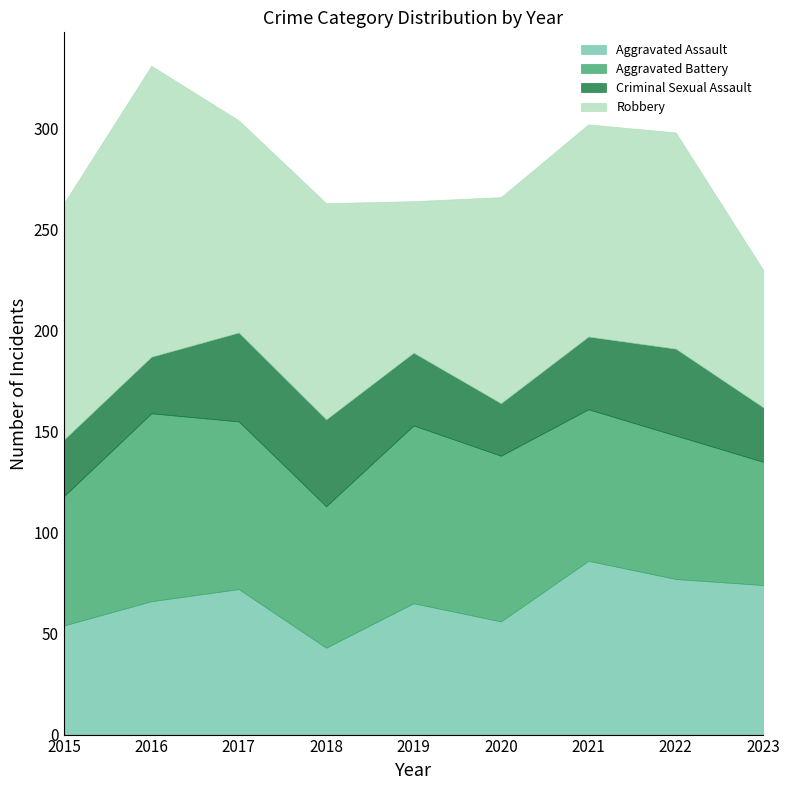

What is the difference between the highest and lowest values at 2016?

116